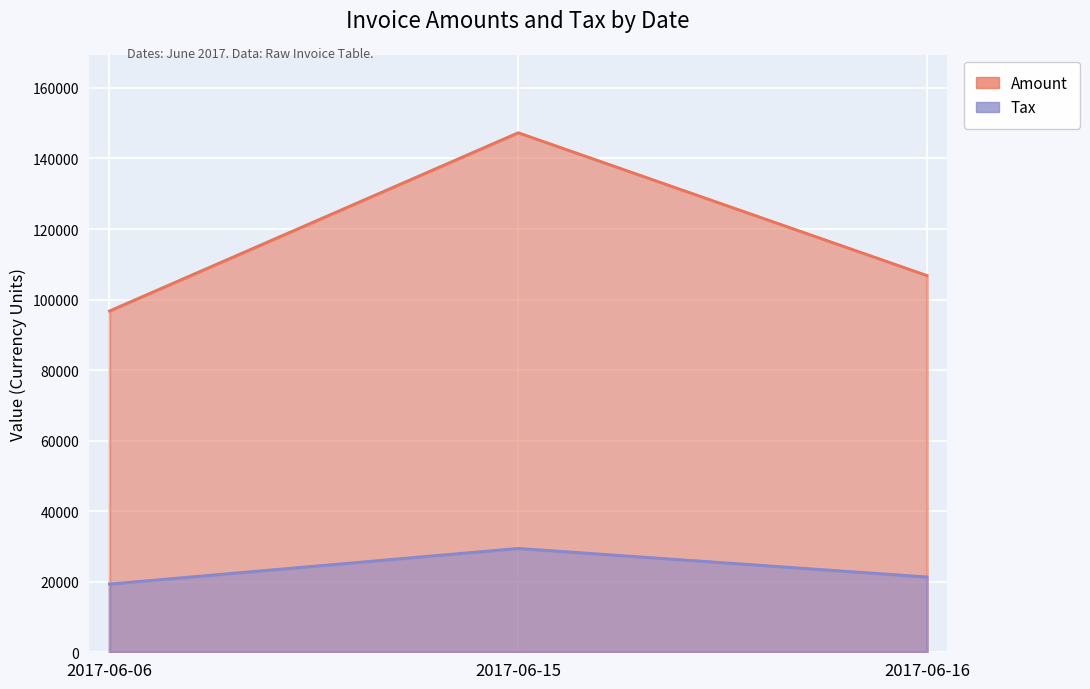

Is it true that Amount equals 32630.6 at 2017-06-06?

False